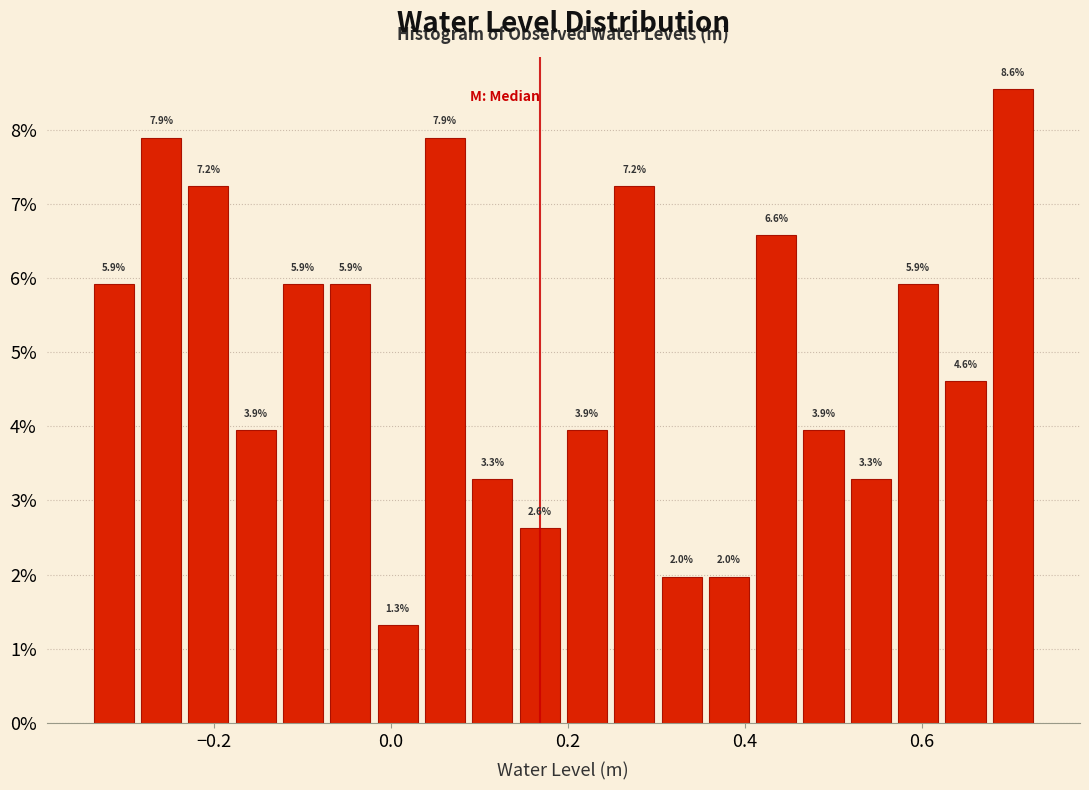

Around what value on the x-axis is the tallest bar? Give the approximate position of its centre, as read against the axis.

0.70